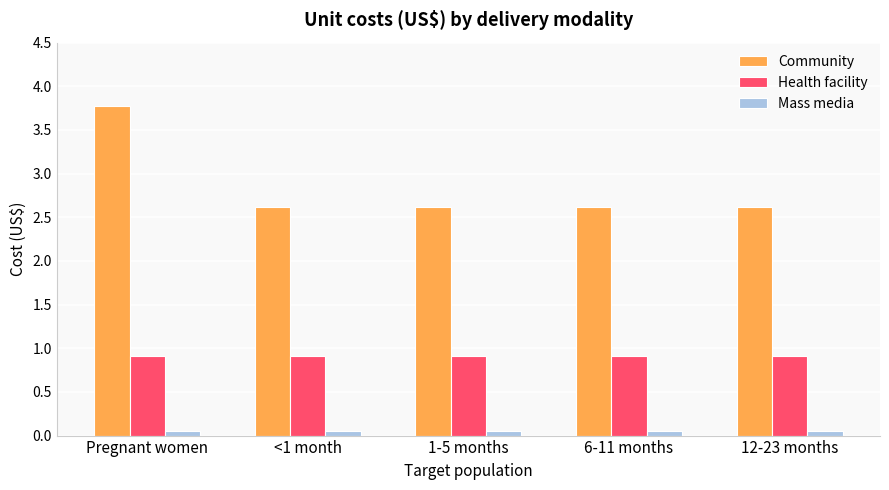

The Community series shows 2.6 at 6-11 months. True or false?

True